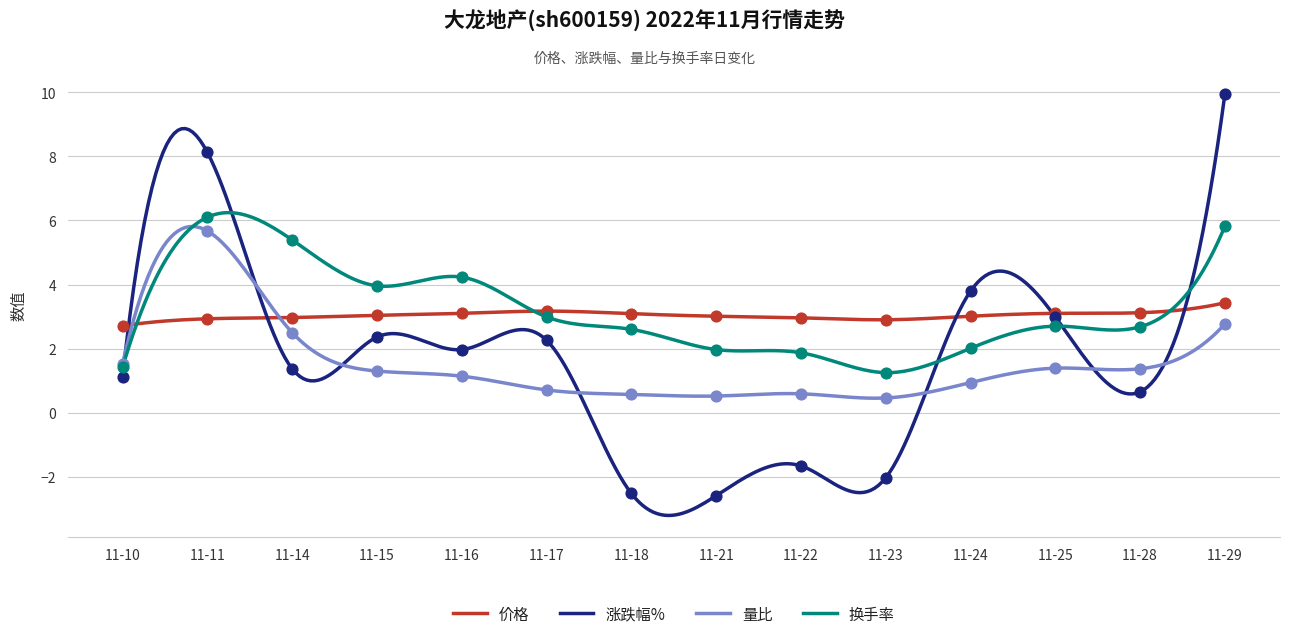

Which series has the widest spread of values?

涨跌幅%